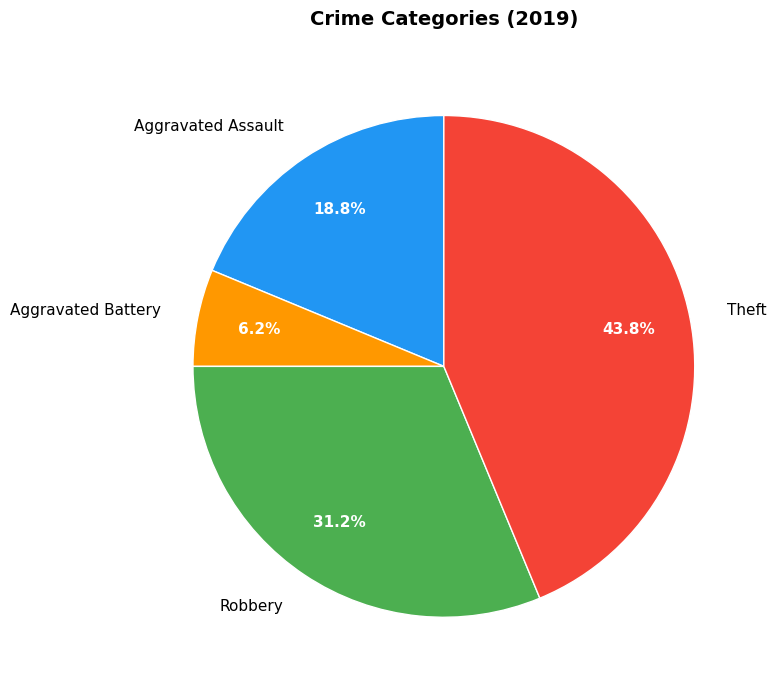

What percentage is the Aggravated Battery slice, to the nearest percent?

6%